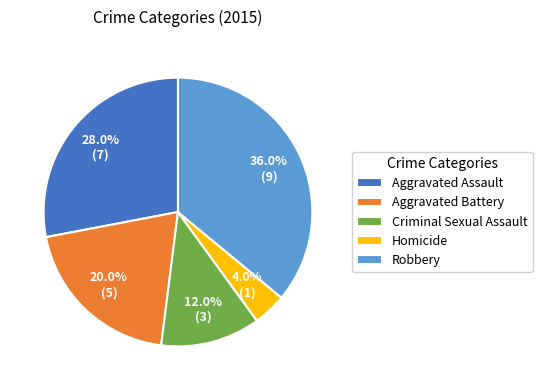

Count the number of slices in the pie.

5